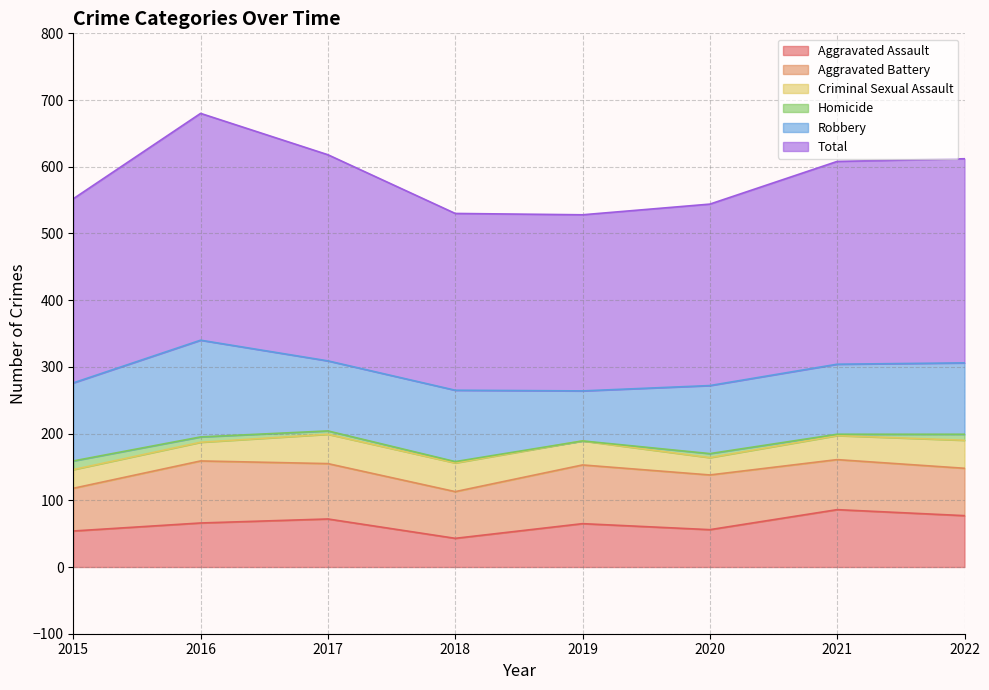

What is the approximate value of Criminal Sexual Assault at 2016, to the nearest 5?

30